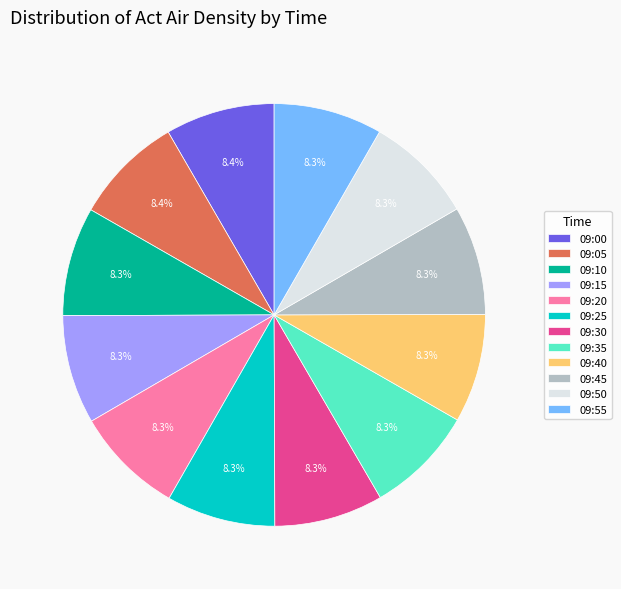

Does 09:00 represent more than half of the total?

No